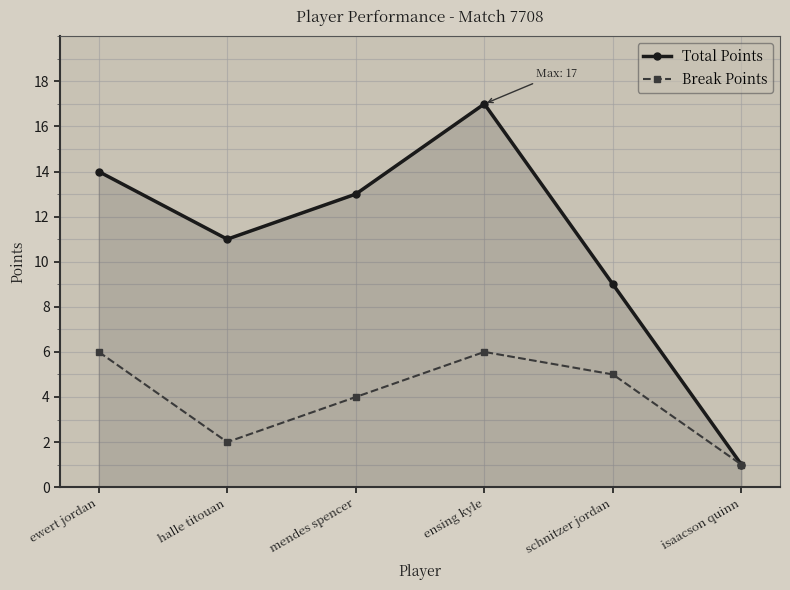

In Total Points, how many points are higher than both neighbors (excluding endpoints)?

1